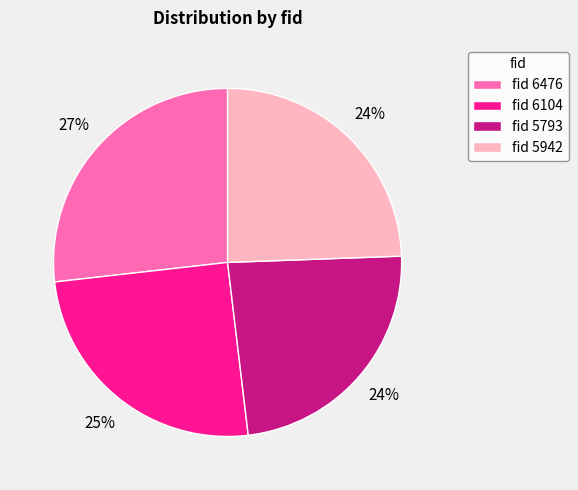

How many slices are in this pie chart?

4